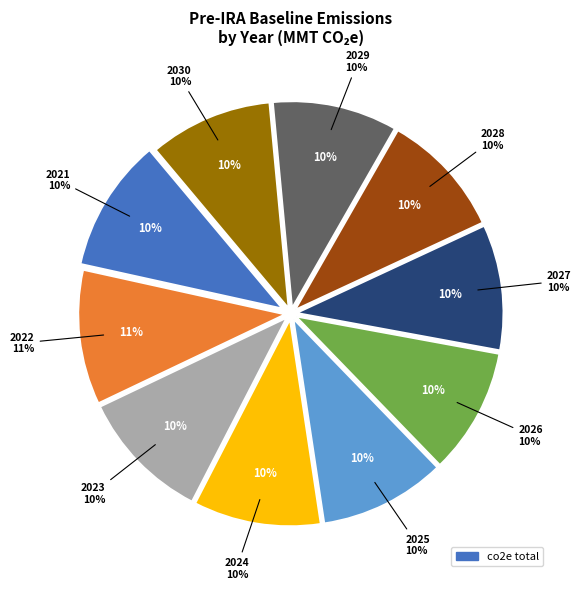

What is the change in value from 2022 to 2025?

-350.3